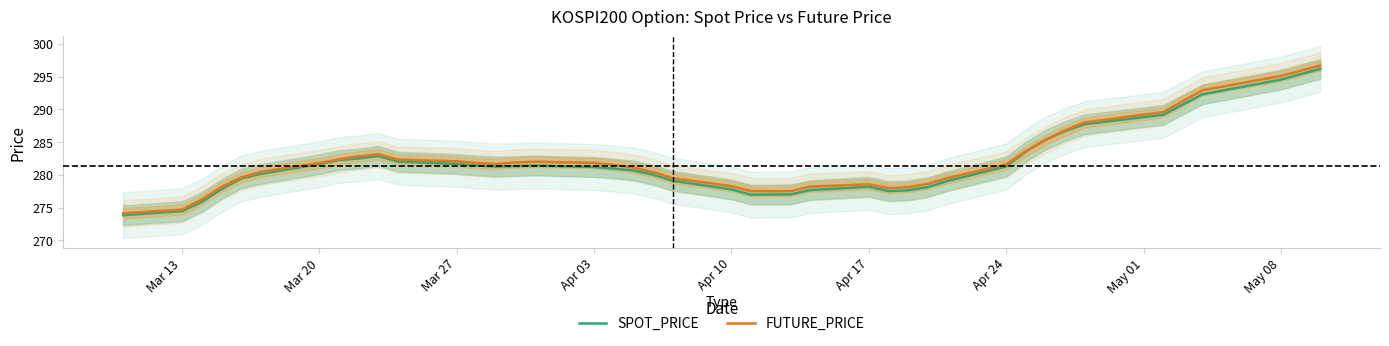

What is the highest value of the SPOT_PRICE series?

296.2